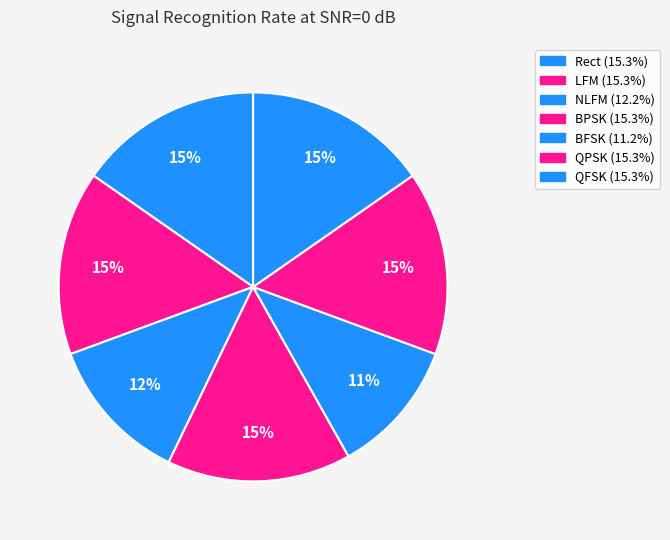

Does QFSK account for over 50% of the chart?

No